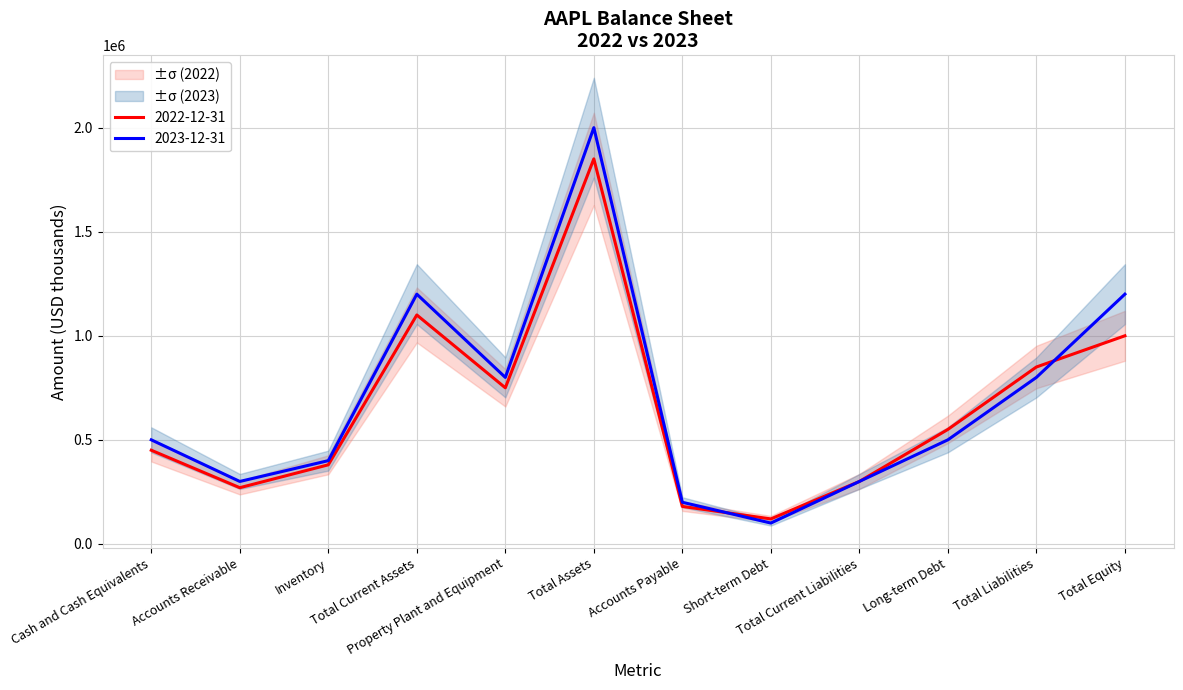

Rank the categories by 2022-12-31 value from lowest to highest.

Short-term Debt, Accounts Payable, Accounts Receivable, Total Current Liabilities, Inventory, Cash and Cash Equivalents, Long-term Debt, Property Plant and Equipment, Total Liabilities, Total Equity, Total Current Assets, Total Assets